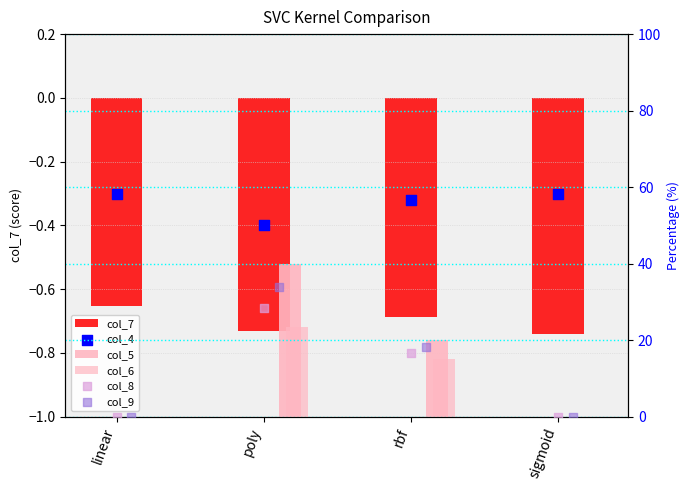

Is the value of col_4 at rbf greater than the value of col_5 at rbf?

Yes